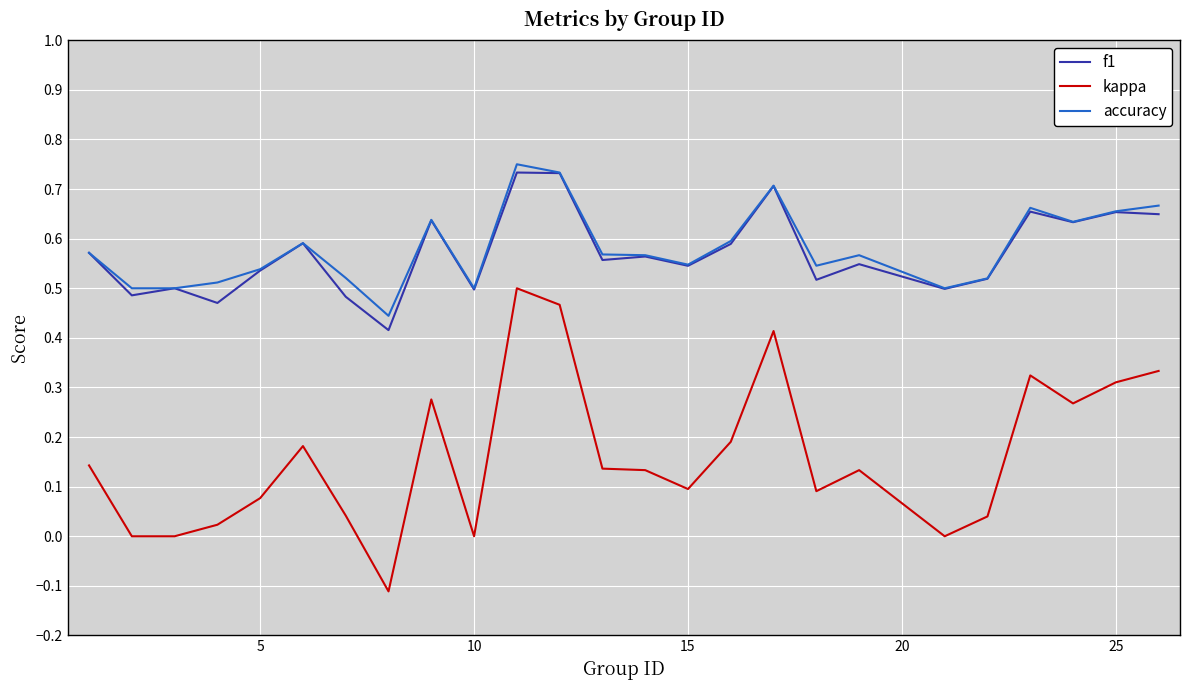

True or false: accuracy and kappa intersect in this chart.

False